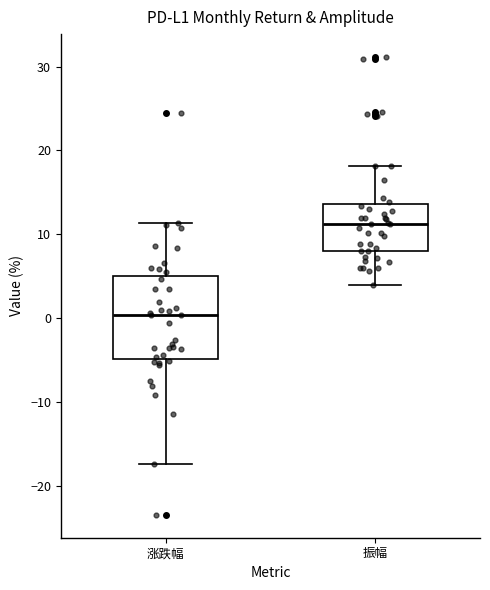

Comparing the boxes themselves (not the whiskers), which one is the tallest?

涨跌幅